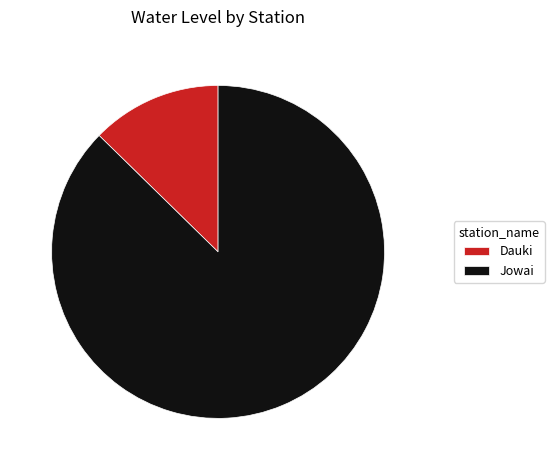

Rank the categories by value from lowest to highest.

Dauki, Jowai